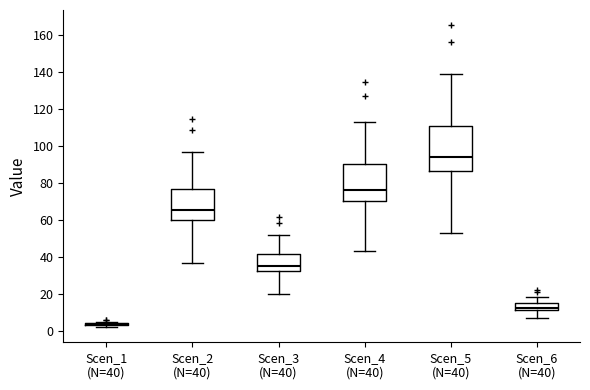

Reading left to right, read every box against the y-axis: the position of its median line, the range the box covers, and the ends of its whiskers. The values are not printed on the chart, so give them approximately, as read against the axis.

Scen_1 (N=40): box collapsed to a line at 4, whiskers 2 to 4
Scen_2 (N=40): median 66, box 60 to 76, whiskers 36 to 96
Scen_3 (N=40): median 36, box 32 to 42, whiskers 20 to 52
Scen_4 (N=40): median 76, box 70 to 90, whiskers 42 to 112
Scen_5 (N=40): median 94, box 86 to 110, whiskers 52 to 138
Scen_6 (N=40): median 12 (just above the box's lower edge), box 12 to 14, whiskers 8 to 18